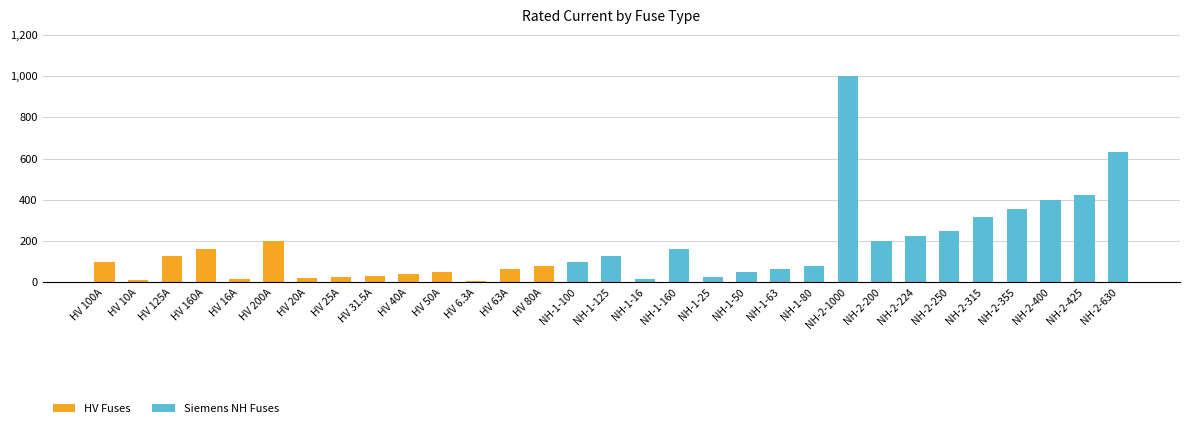

How many series are shown in this chart?

2